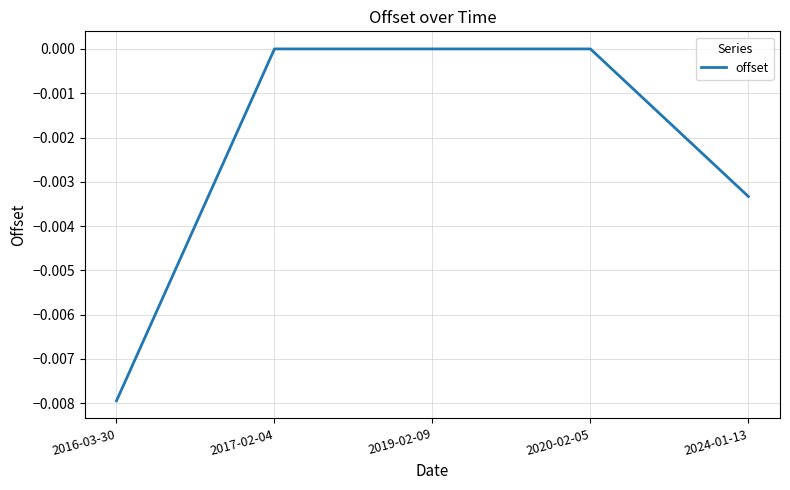

Which label corresponds to the smallest value in the chart?

2016-03-30